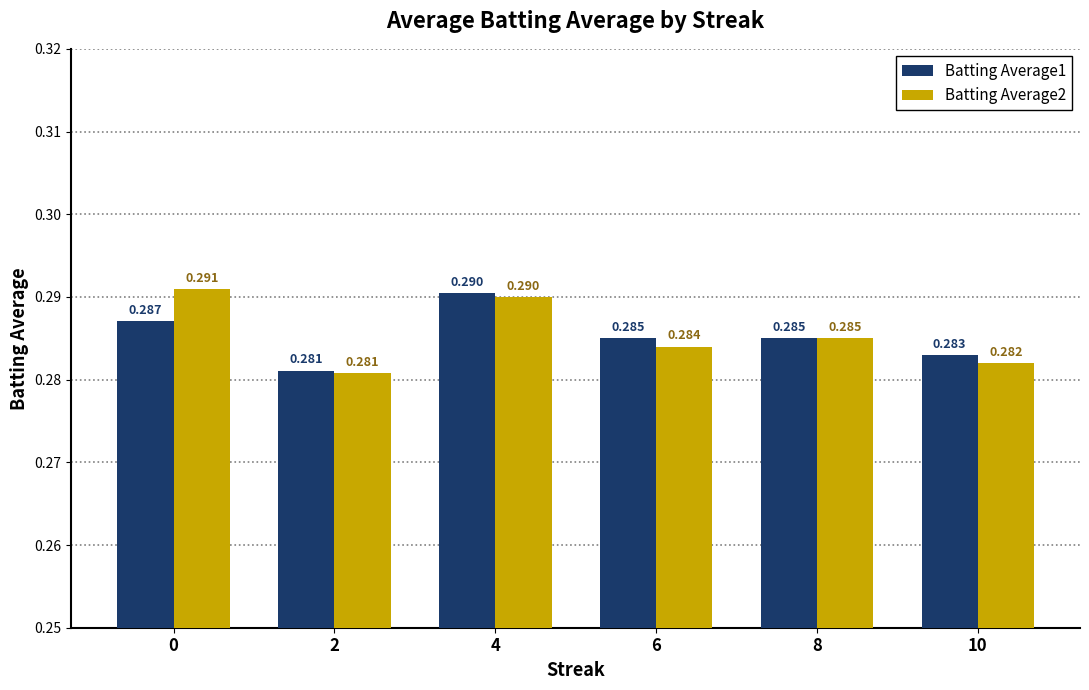

Is the value of Batting Average2 at 8 greater than the value of Batting Average1 at 2?

Yes